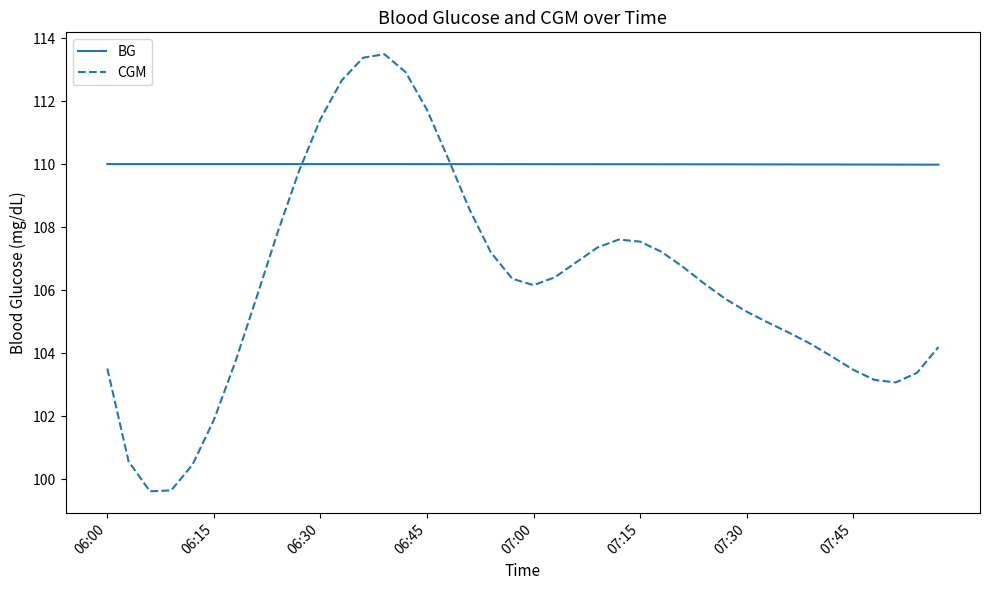

At how many categories does at least one series exceed 109?

40